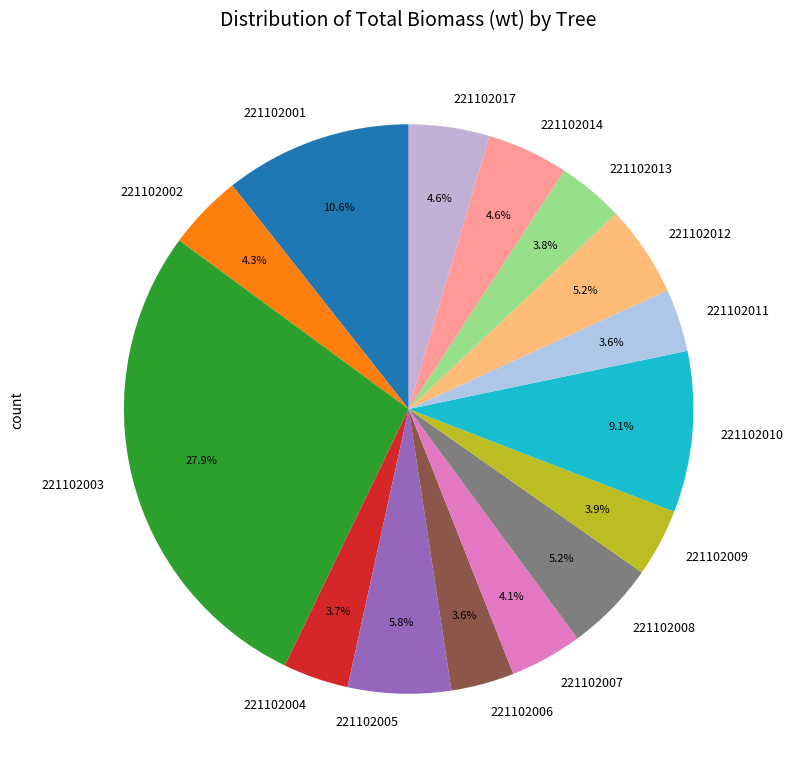

Is there a majority slice in this chart?

No